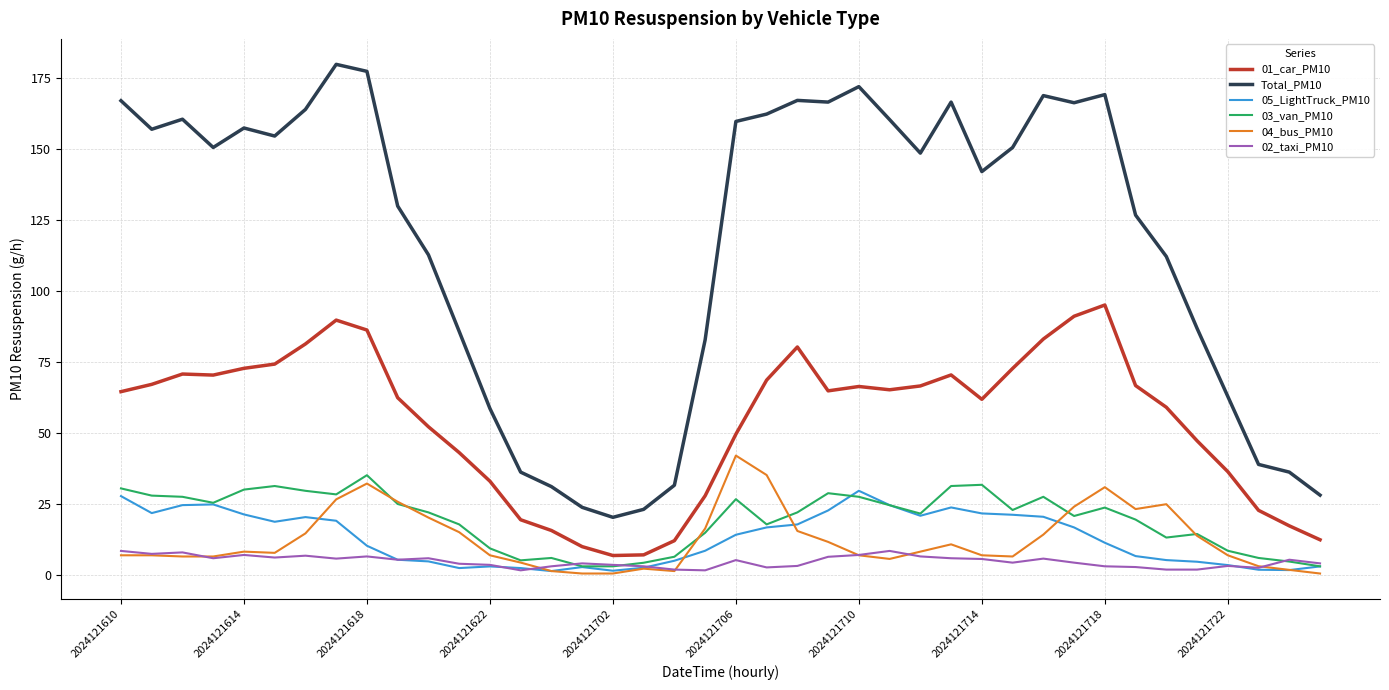

After their last crossing, which series has the higher values: 03_van_PM10 or 04_bus_PM10?

03_van_PM10